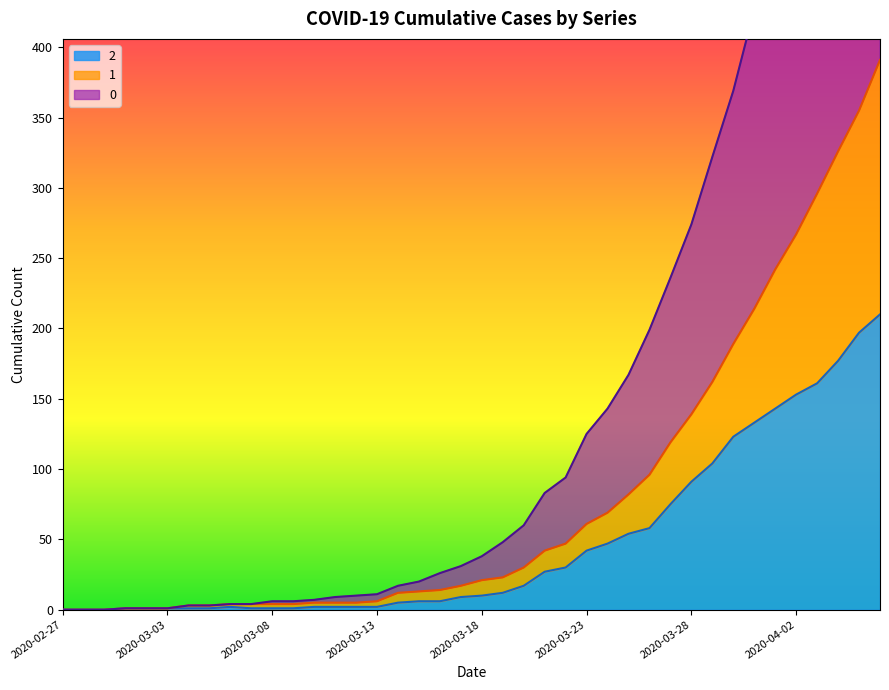

What position from the left is 2020-03-07?

10